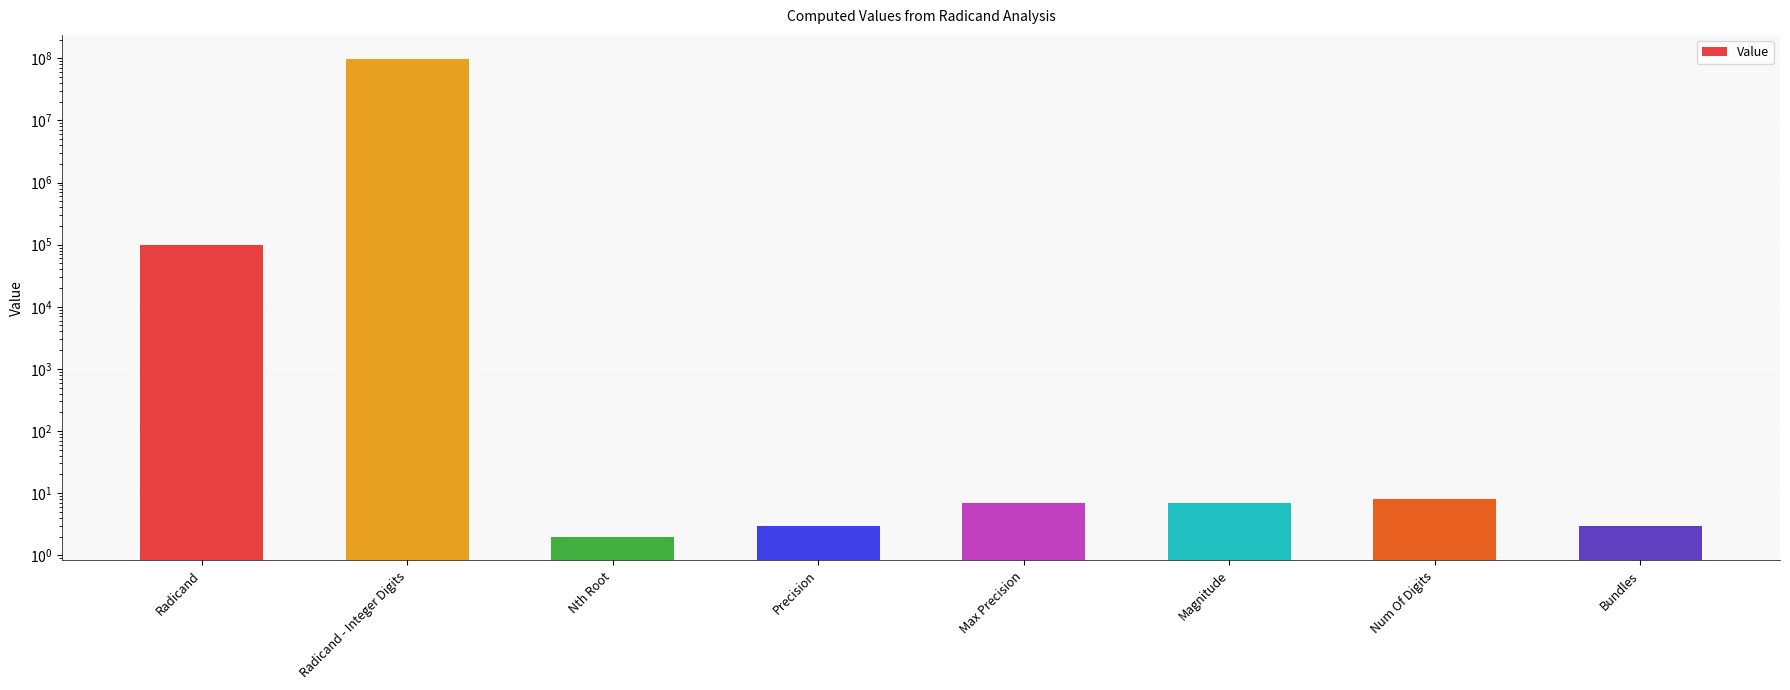

List the labels in order of value, smallest first.

Nth Root, Precision, Bundles, Max Precision, Magnitude, Num Of Digits, Radicand, Radicand - Integer Digits